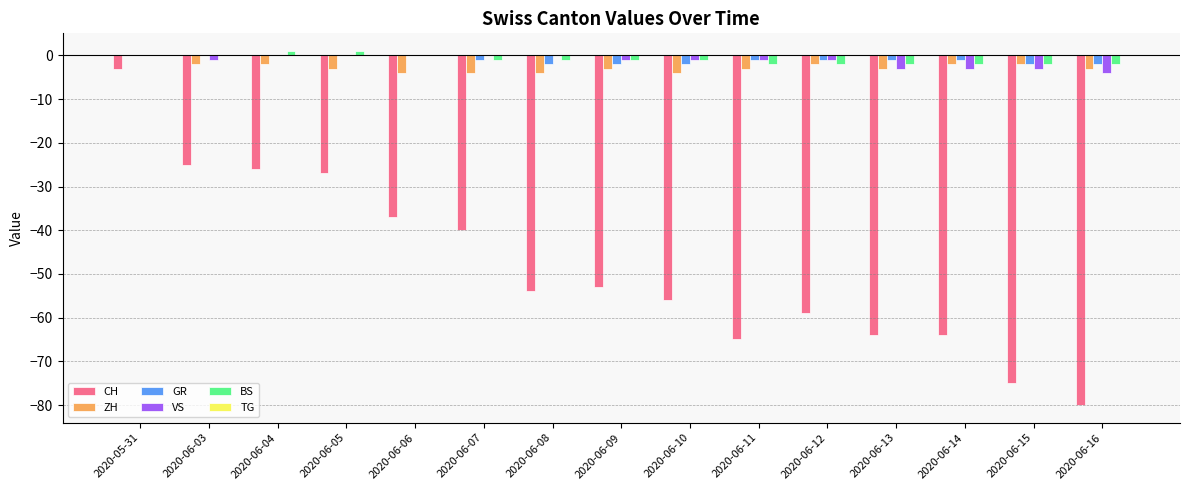

What is the highest value of the CH series?

-3